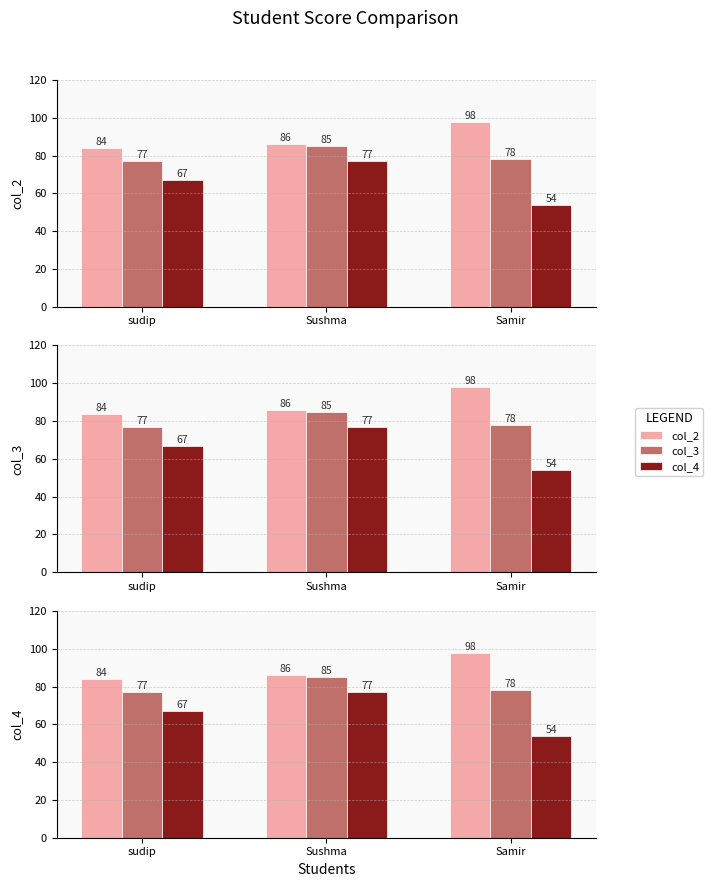

Which has a higher value, Sushma or sudip?

Sushma